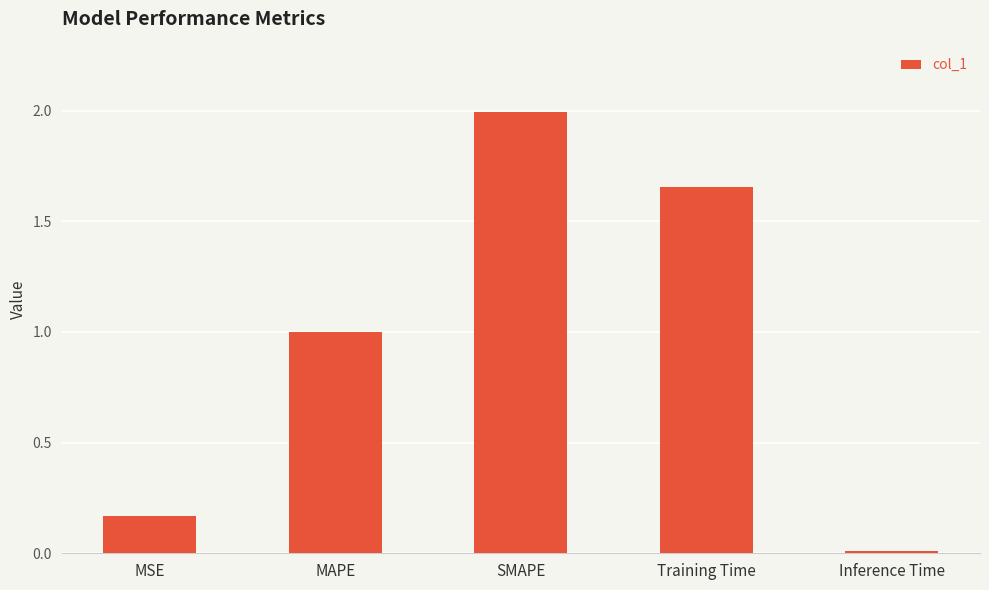

What is the label of the 3rd bar from the left?

SMAPE